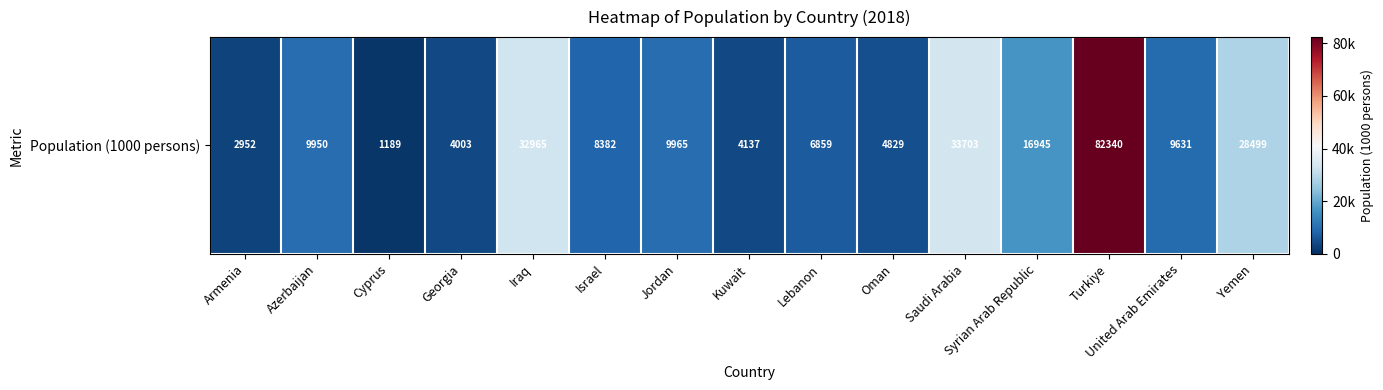

What is the average value?

17089.9